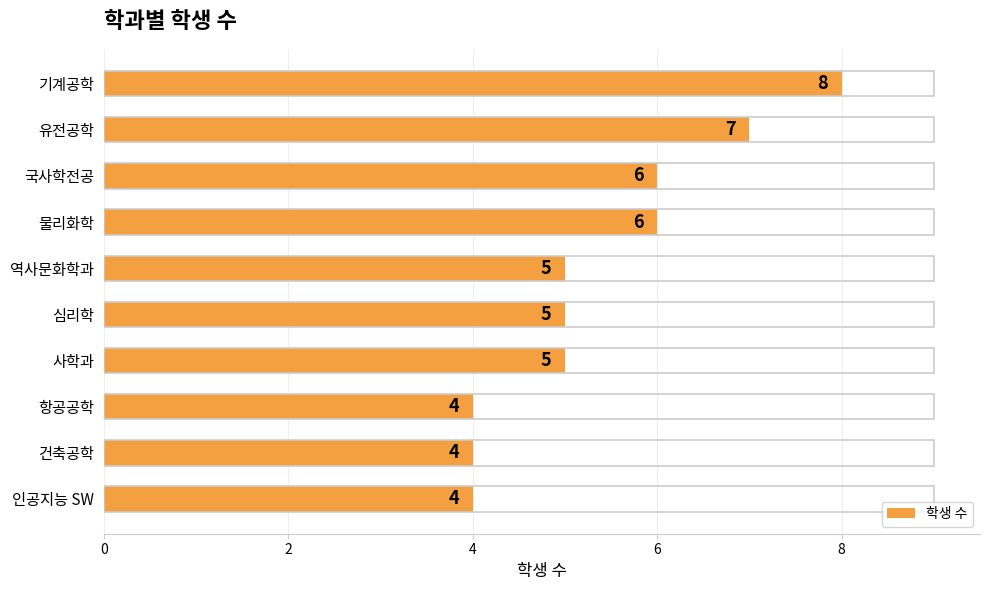

What is the average value?

5